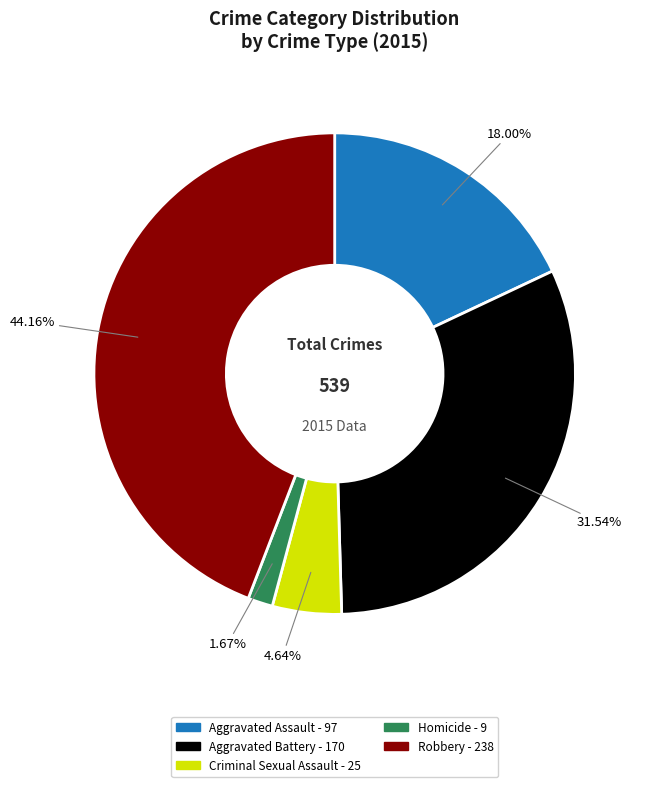

To the nearest percent, what is the difference between the Robbery and Aggravated Assault slice percentages?

26%